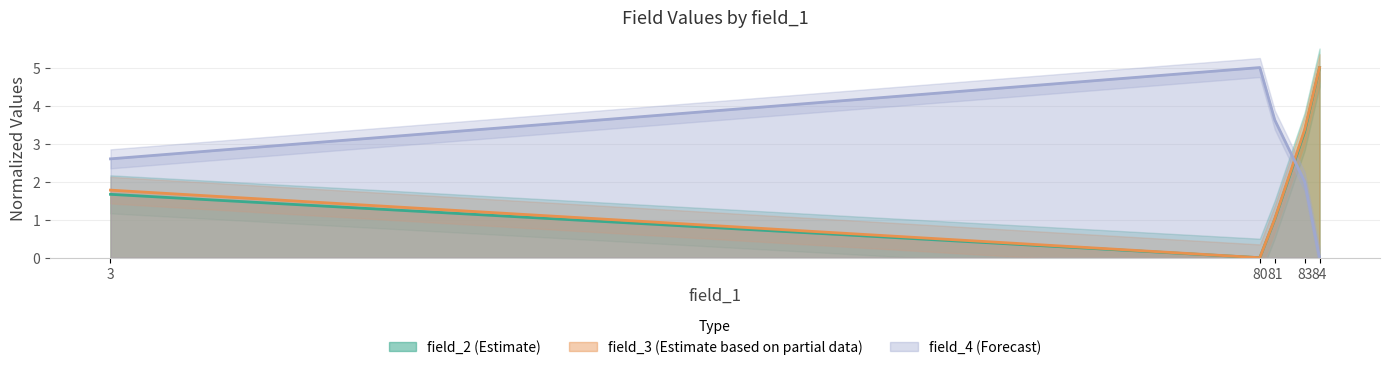

What is the difference between the highest and lowest values at 3?

0.9